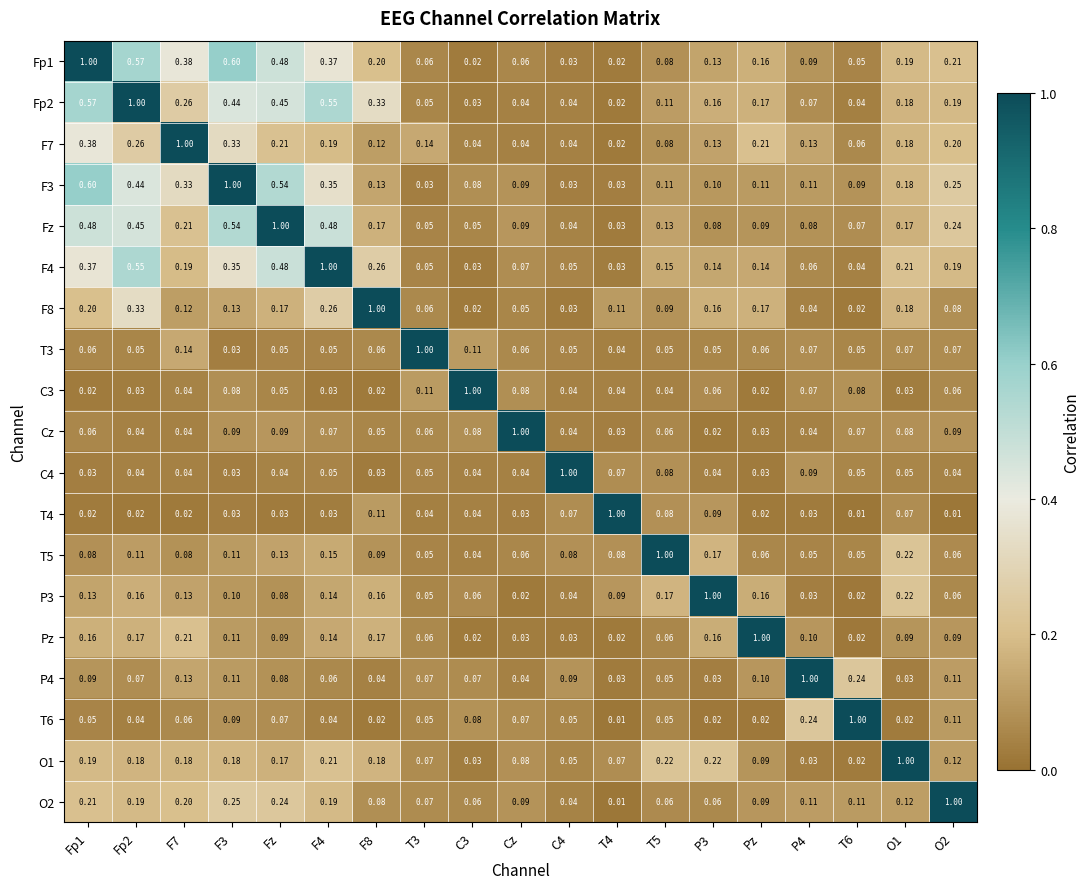

Is the value of P4 at T3 greater than the value of Cz at Pz?

Yes